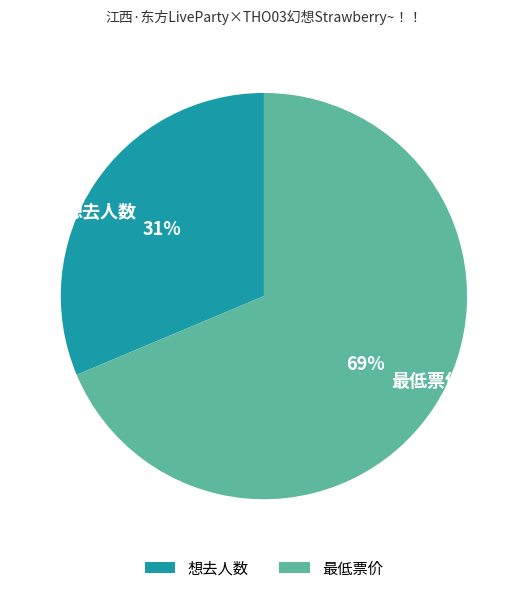

To the nearest percent, what is the combined percentage of 最低票价 and 想去人数?

100%